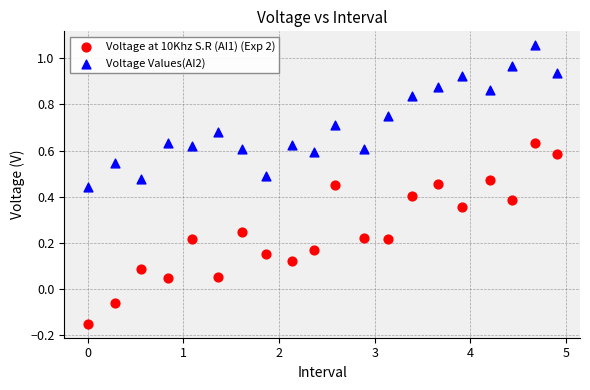

Across all data points, what is the range of X values (max minus min)?

4.9